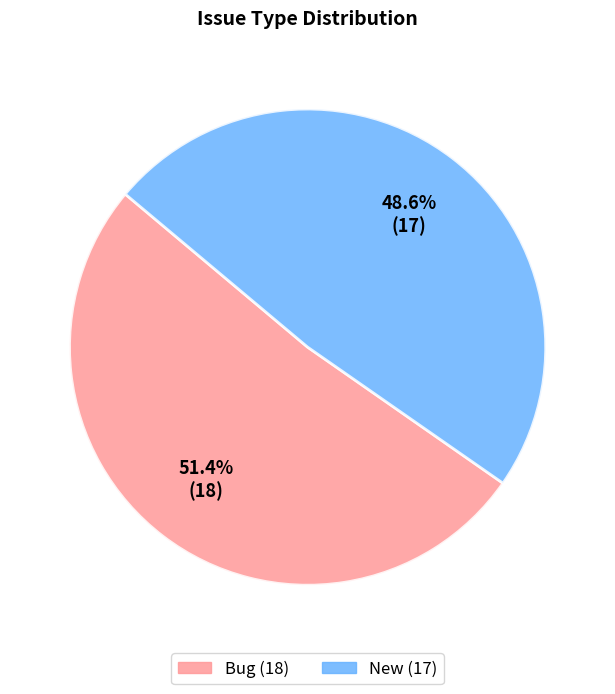

Which category has the biggest portion of the pie?

Bug